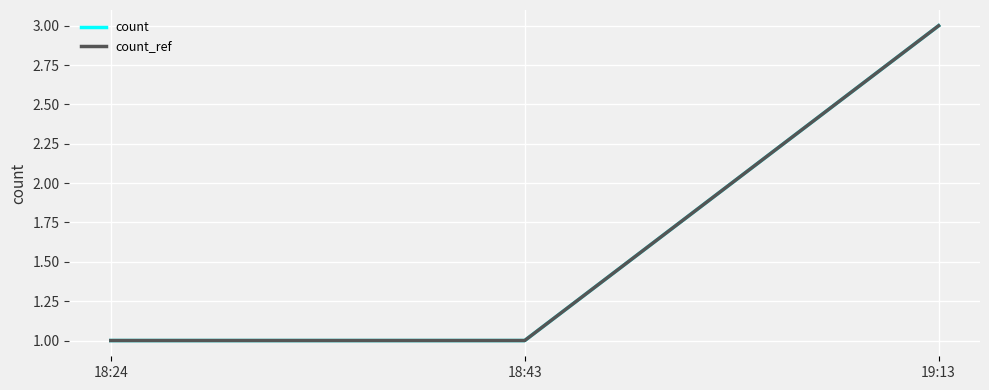

Is this an area chart (filled region under the line)?

No